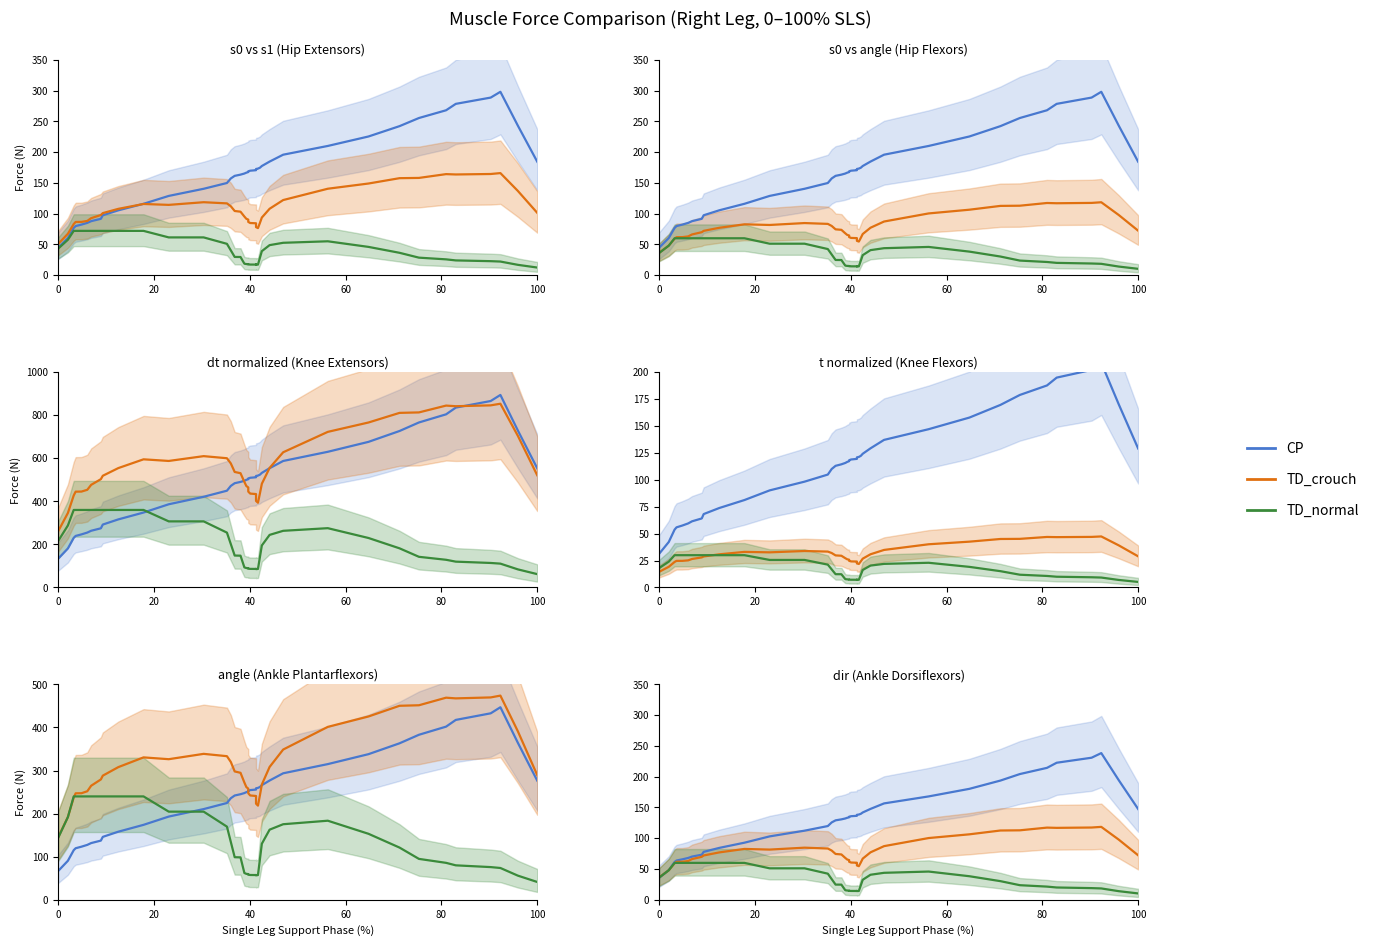

True or false: TD_crouch has more than 0 points higher than both neighbors.

True